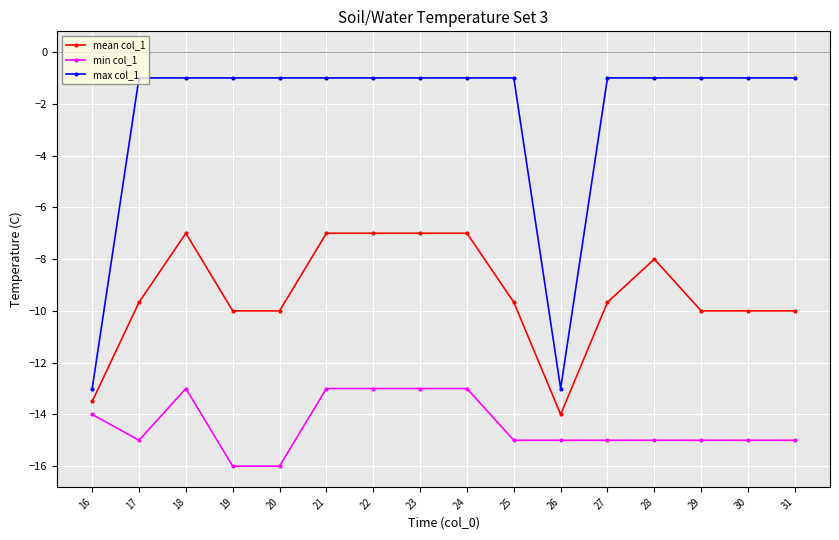

At 31, list the series in order from largest to smallest.

max col_1, mean col_1, min col_1